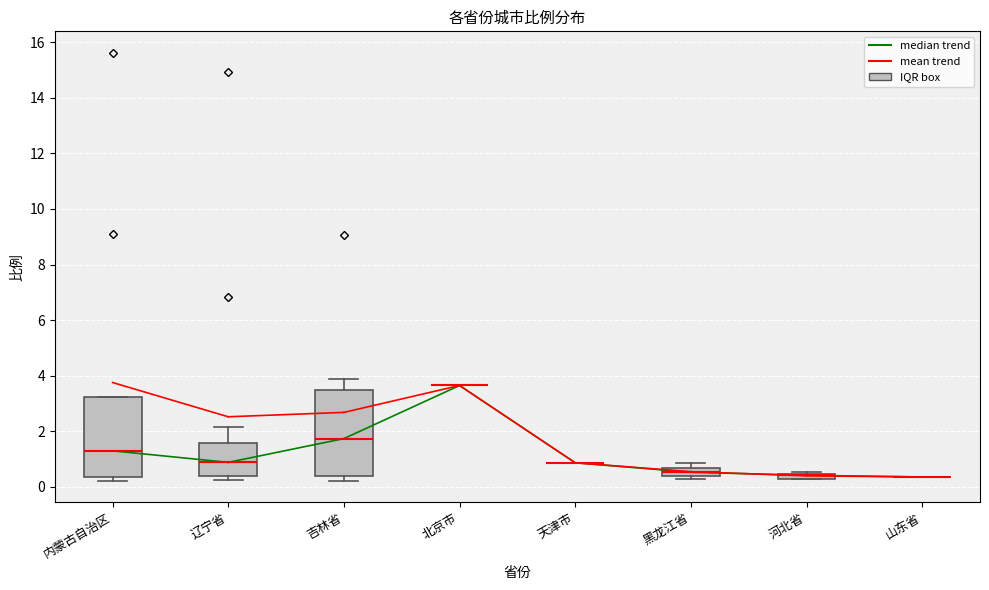

Which box is the tallest, from its lower edge to its upper edge?

吉林省